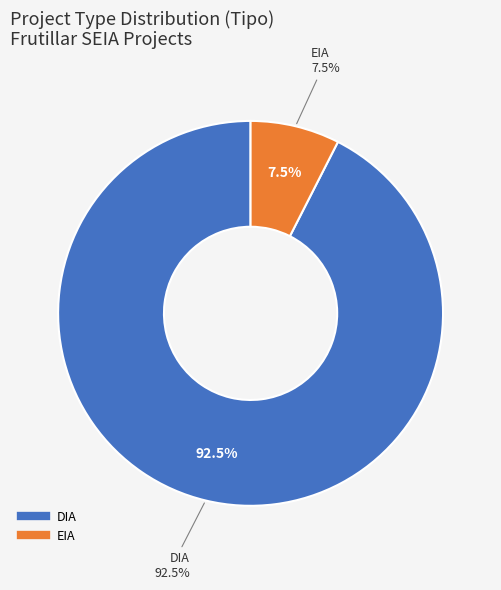

Rank the categories by value from lowest to highest.

EIA, DIA